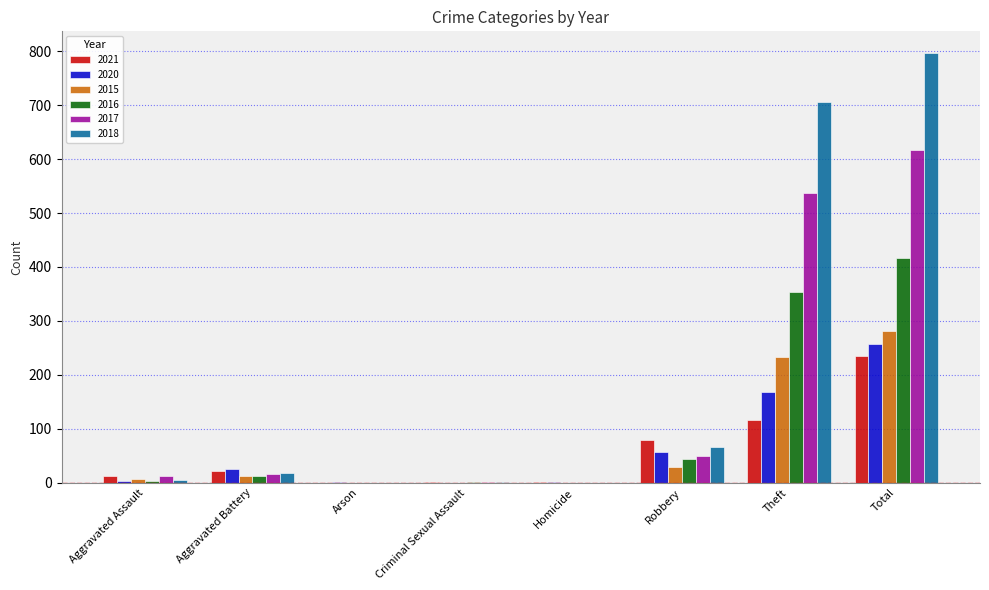

Are the bars horizontal?

No